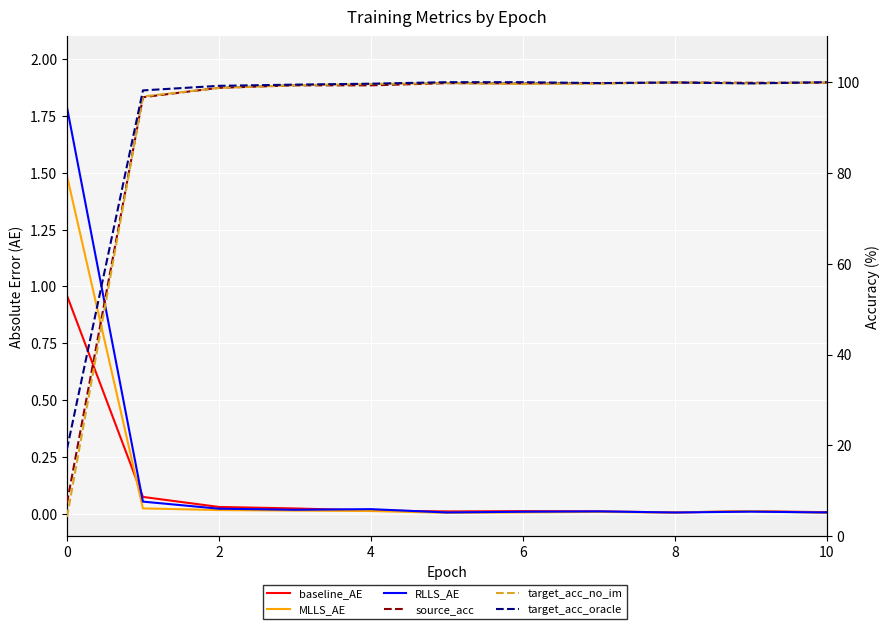

At 6, list the series in order from largest to smallest.

target_acc_oracle, target_acc_no_im, source_acc, baseline_AE, RLLS_AE, MLLS_AE